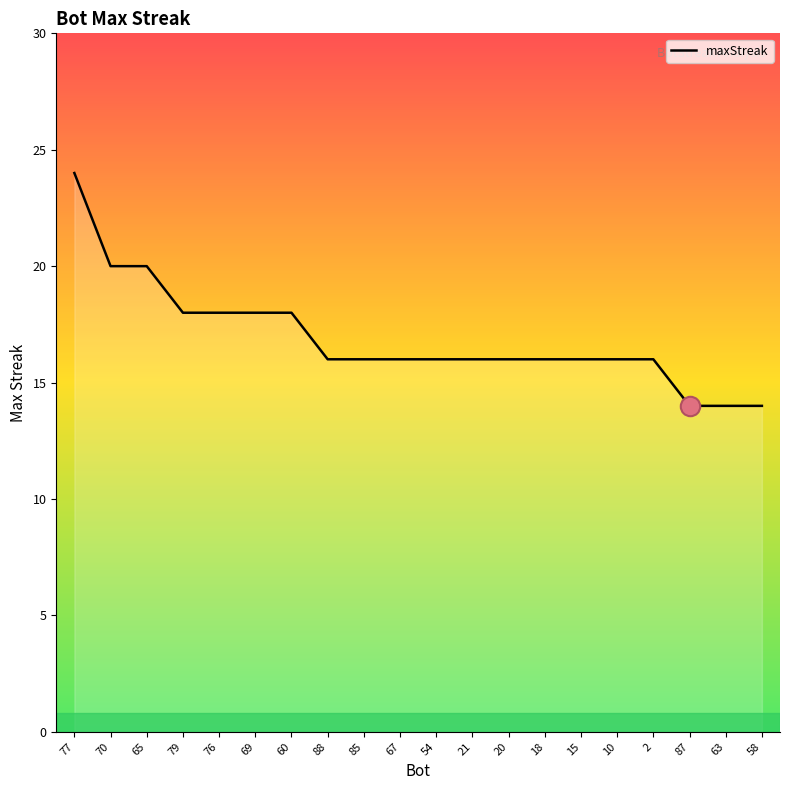

At which label does the data first exceed 16?

77